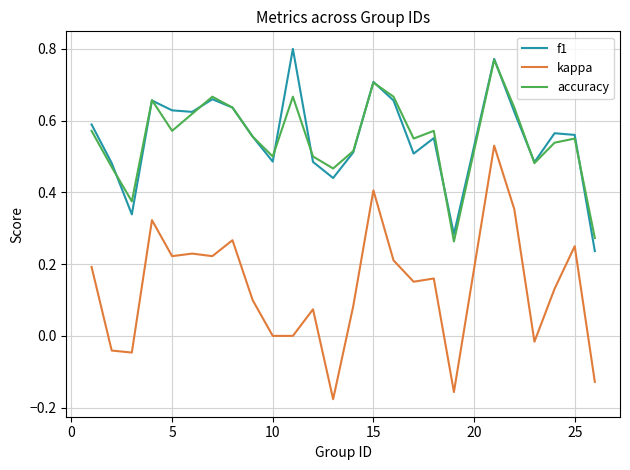

True or false: kappa and f1 intersect in this chart.

False